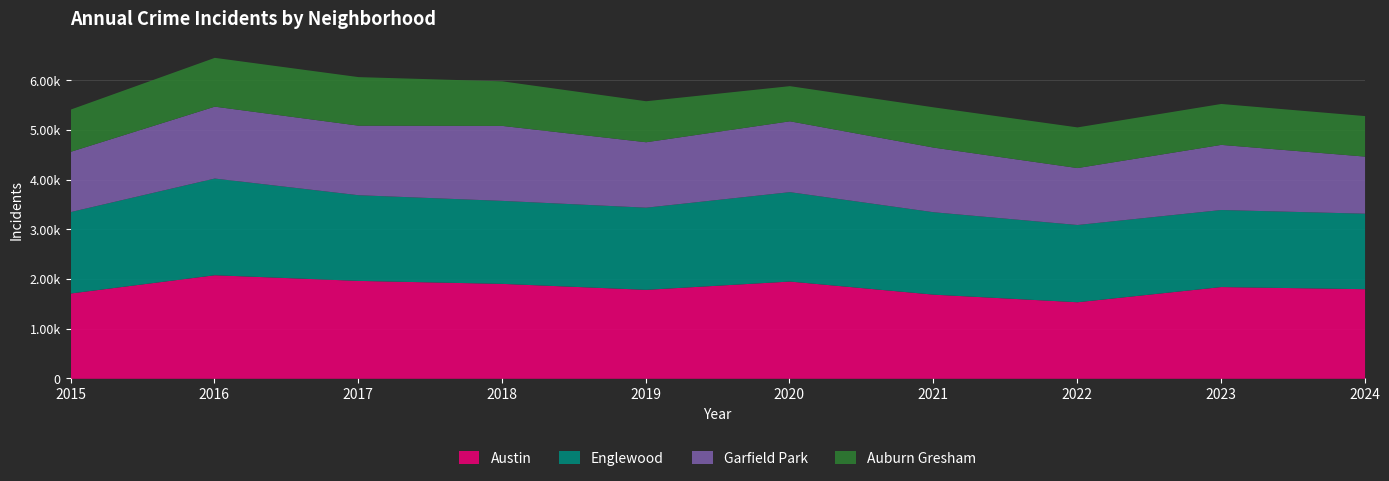

How many values in the Austin series are below 1848?

5